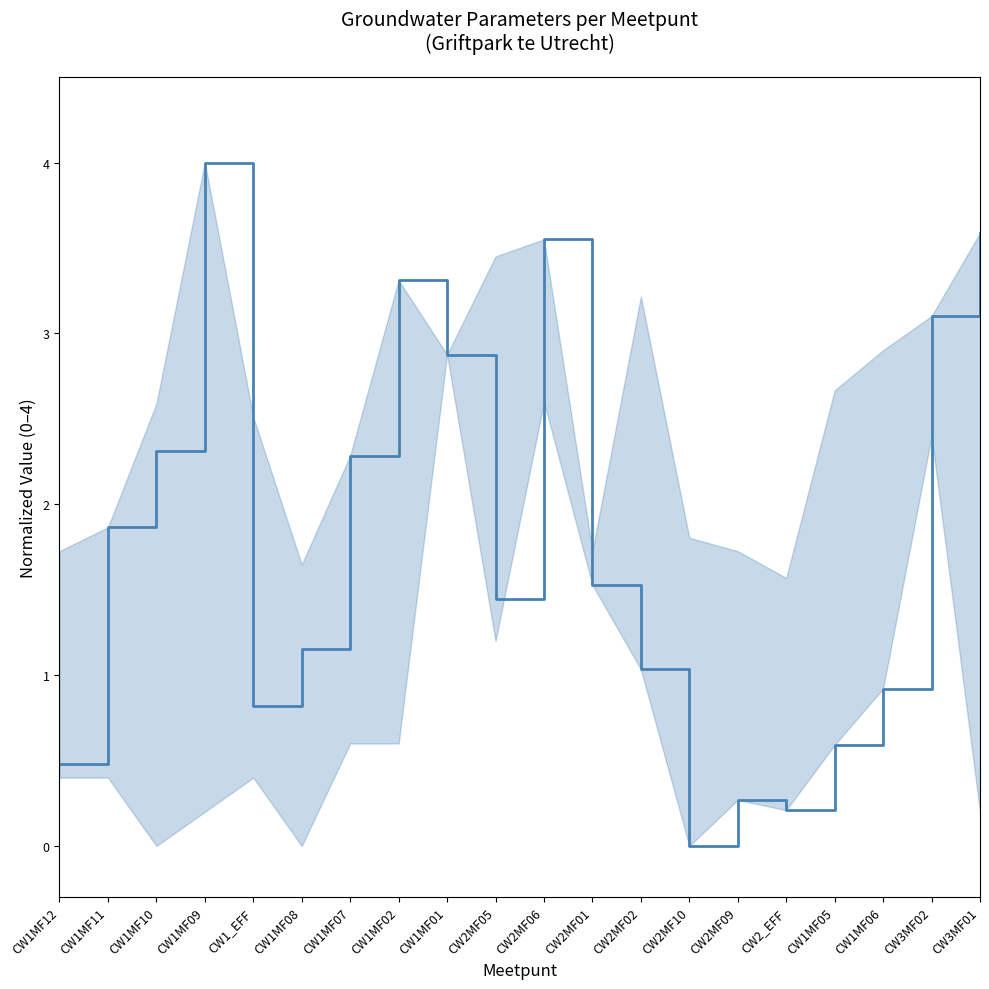

What is the sum of the values at CW2MF10 and CW2MF05?

1.4